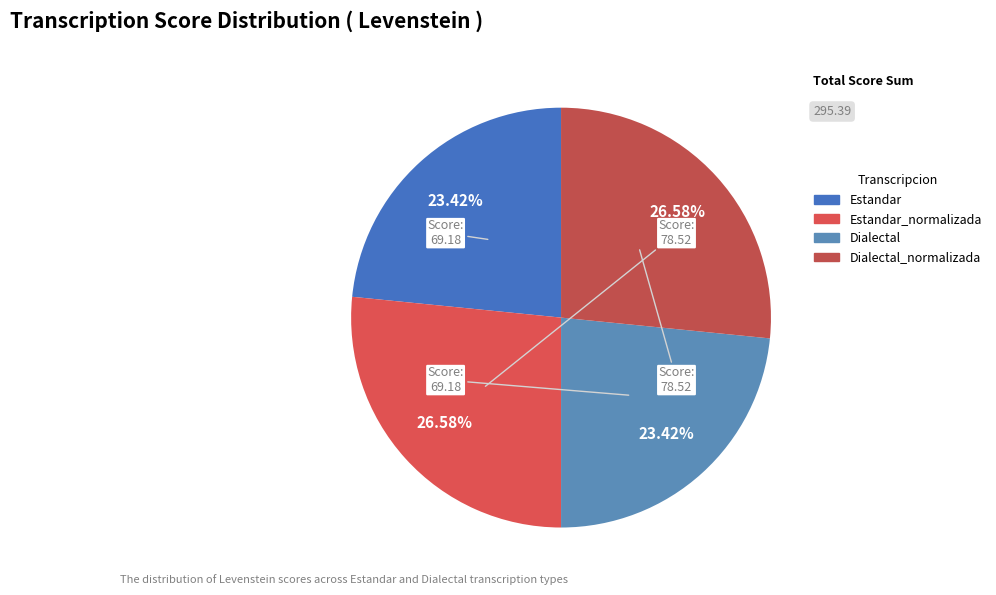

How many slices are in this pie chart?

4